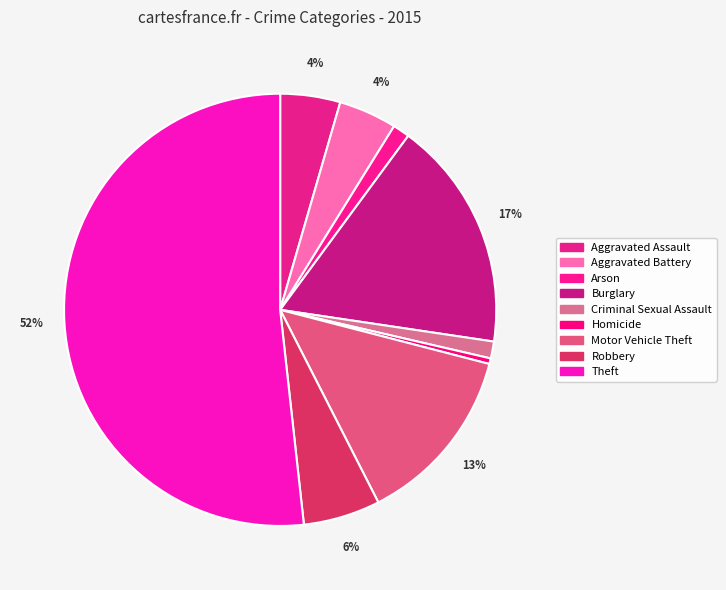

How many segments does this pie chart have?

9